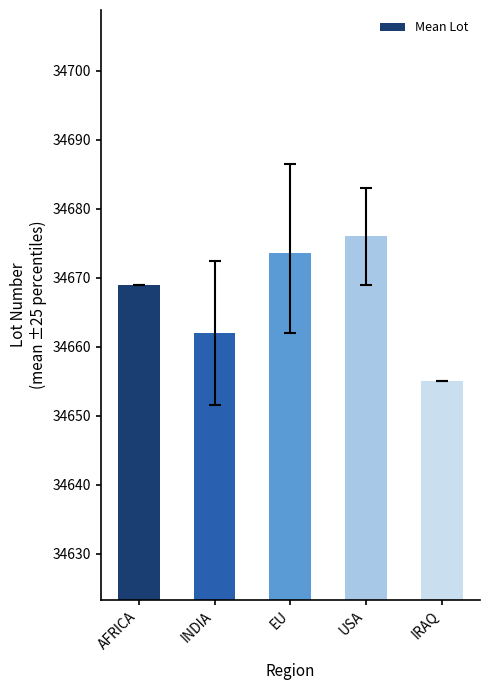

Rank the categories by value from highest to lowest.

USA, EU, AFRICA, INDIA, IRAQ